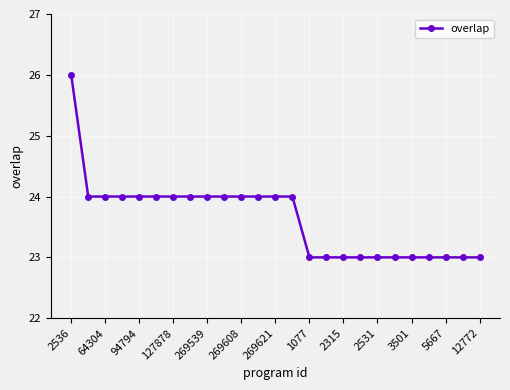

What is the minimum value shown in the chart?

23